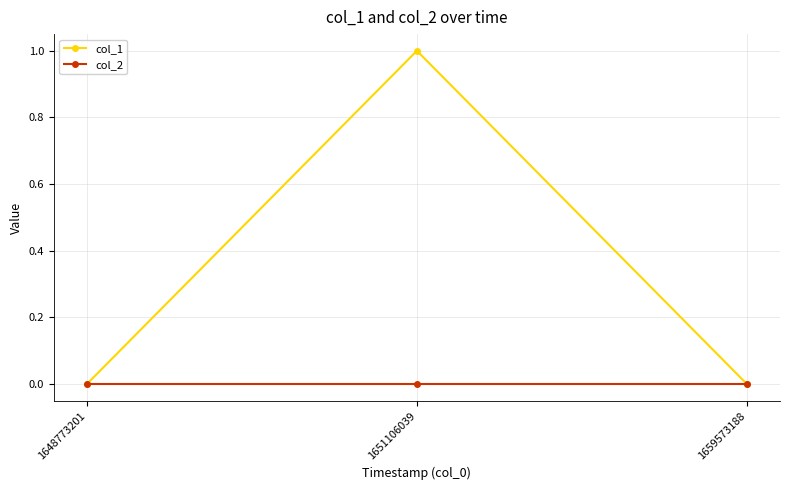

What is the sum of all col_1 values?

1